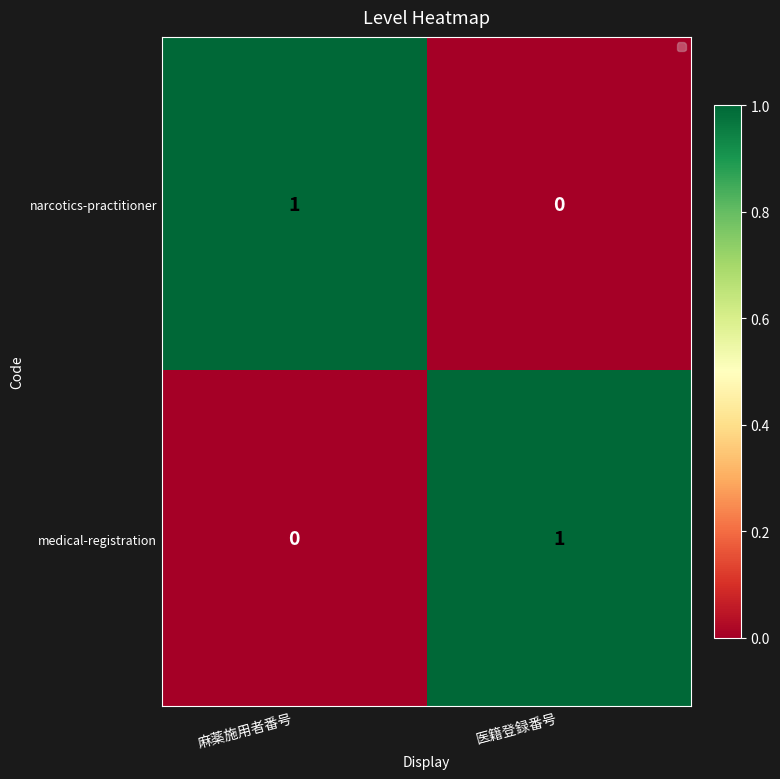

How many series are shown in this chart?

2